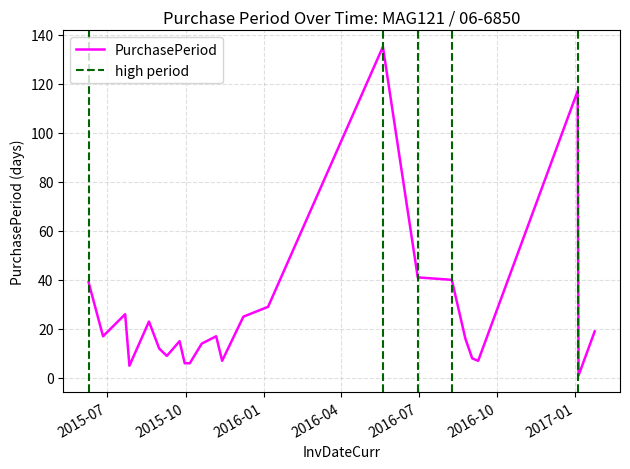

How many data points are less than 17?

12